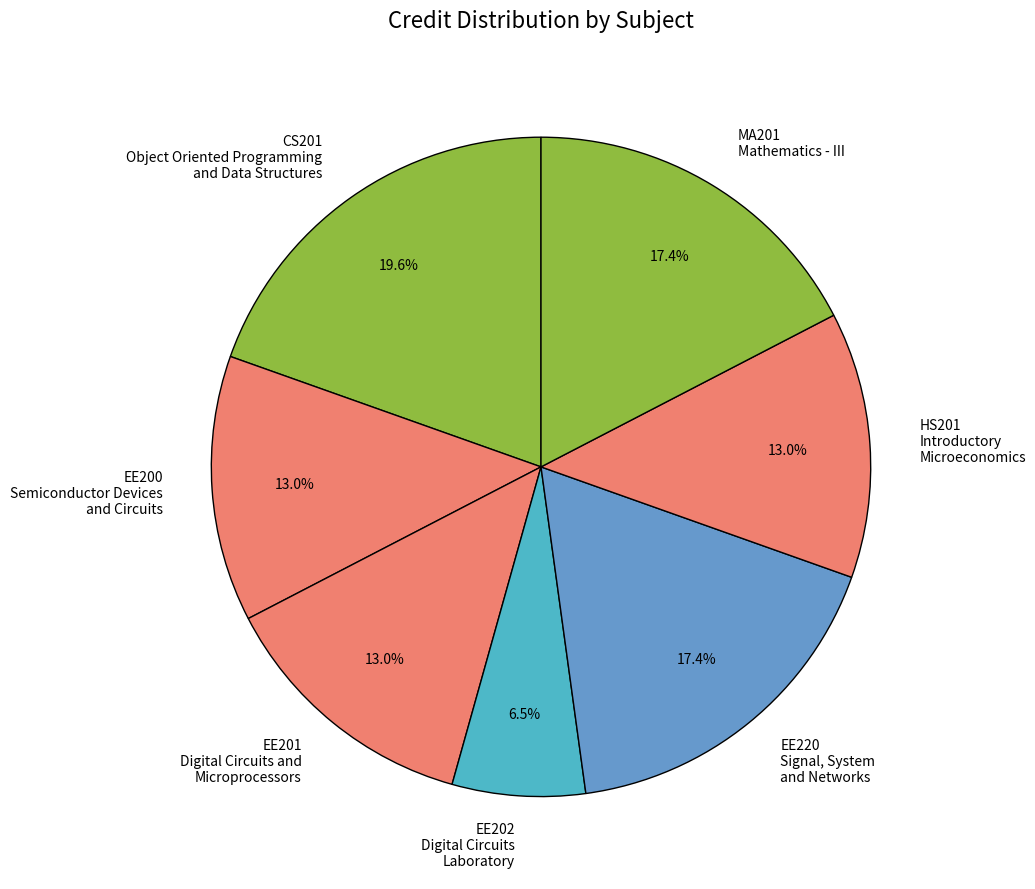

Is there any slice that represents more than half of the pie?

No